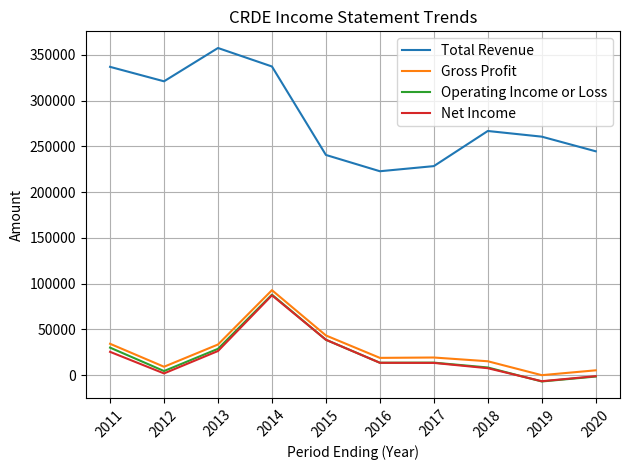

Which series has the largest total across all categories?

Total Revenue